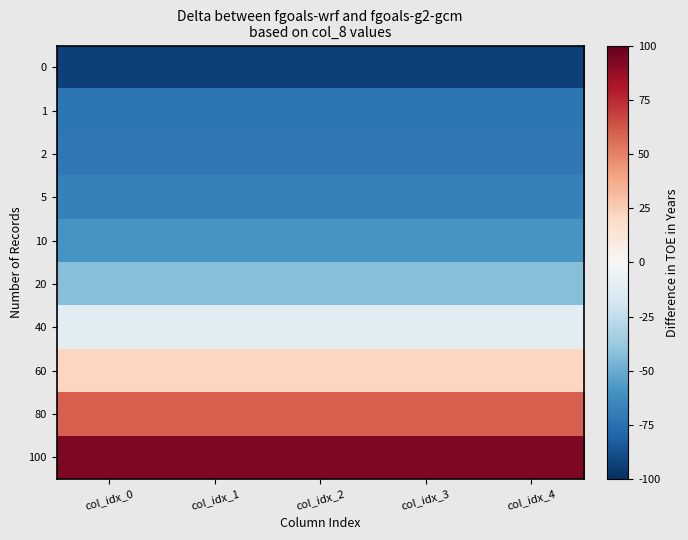

At which category does the chart reach its peak across all series?

col_idx_0